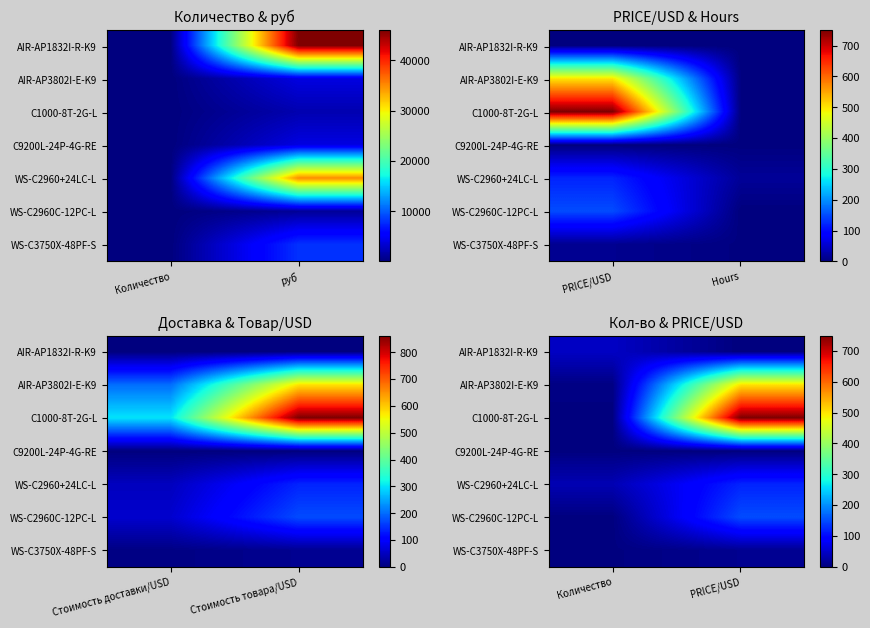

Rank the series by their maximum value, from highest to lowest.

C1000-8T-2G-L, AIR-AP3802I-E-K9, WS-C2960C-12PC-L, WS-C2960+24LC-L, AIR-AP1832I-R-K9, WS-C3750X-48PF-S, C9200L-24P-4G-RE